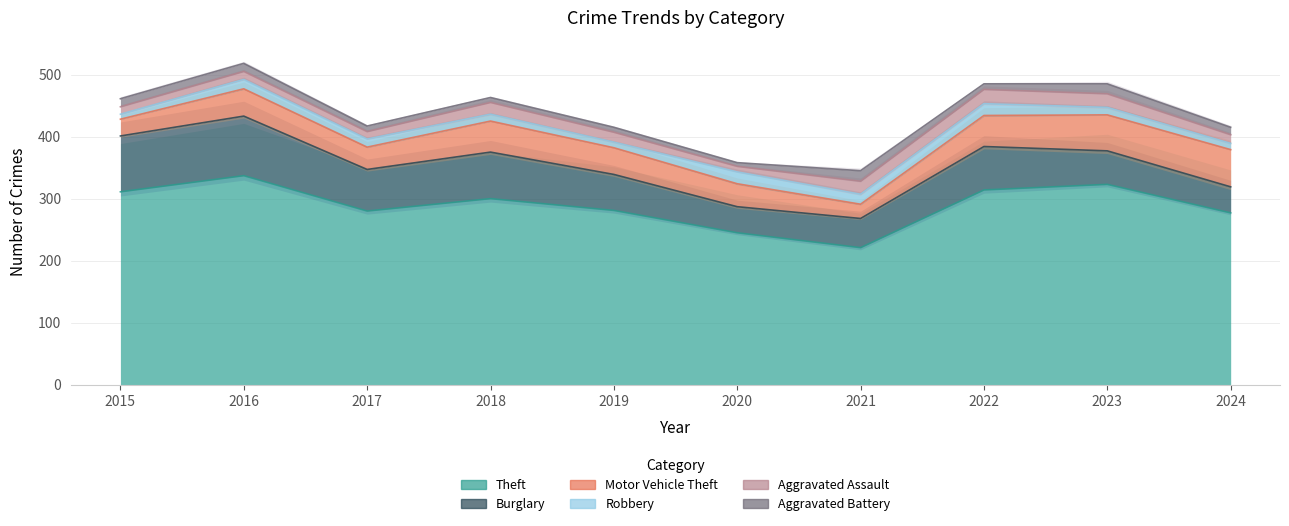

Which series has the widest spread of values?

Theft